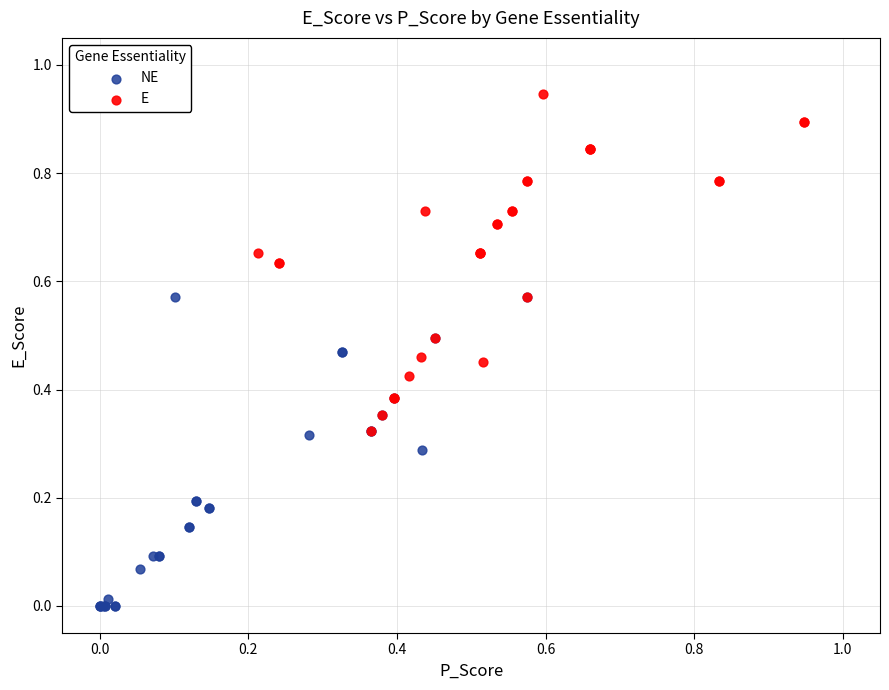

Which series contains the lowest Y value?

NE